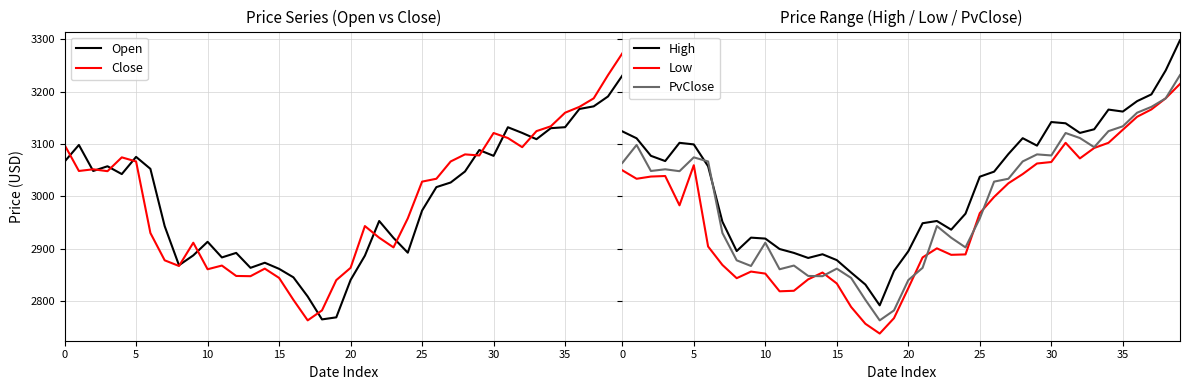

What is the value of the PvClose point at the 33rd from the left?

3111.5